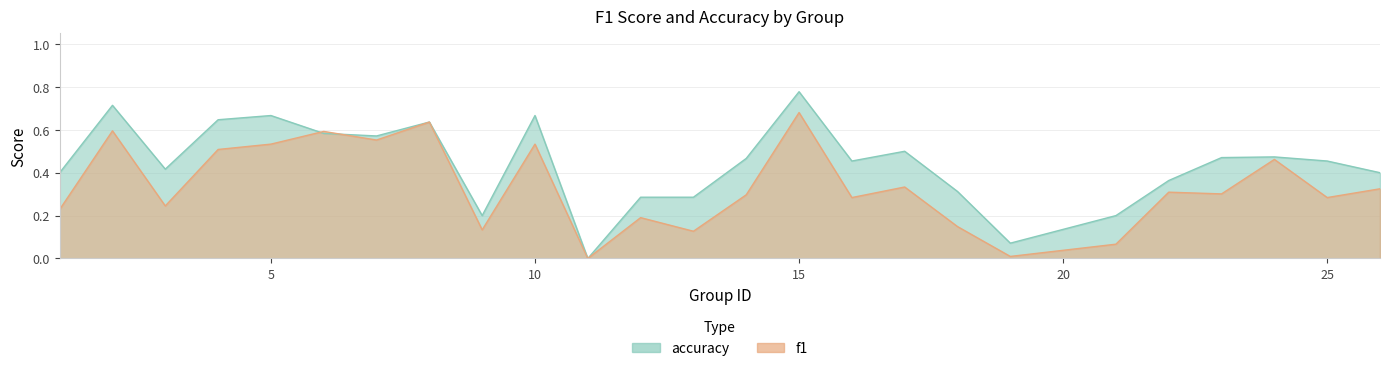

Which series has the widest spread of values?

accuracy